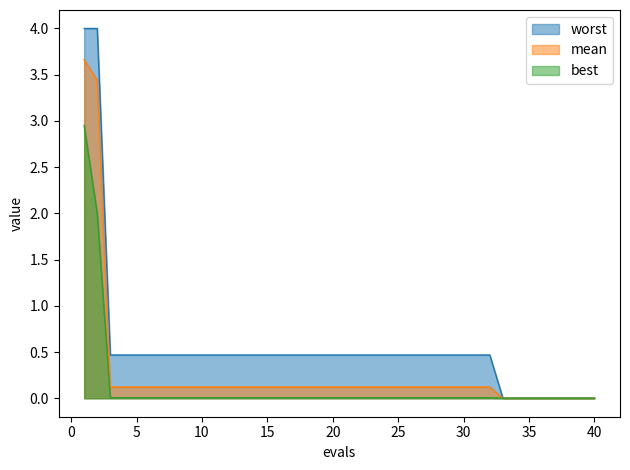

Which category has the highest value in the mean series?

1